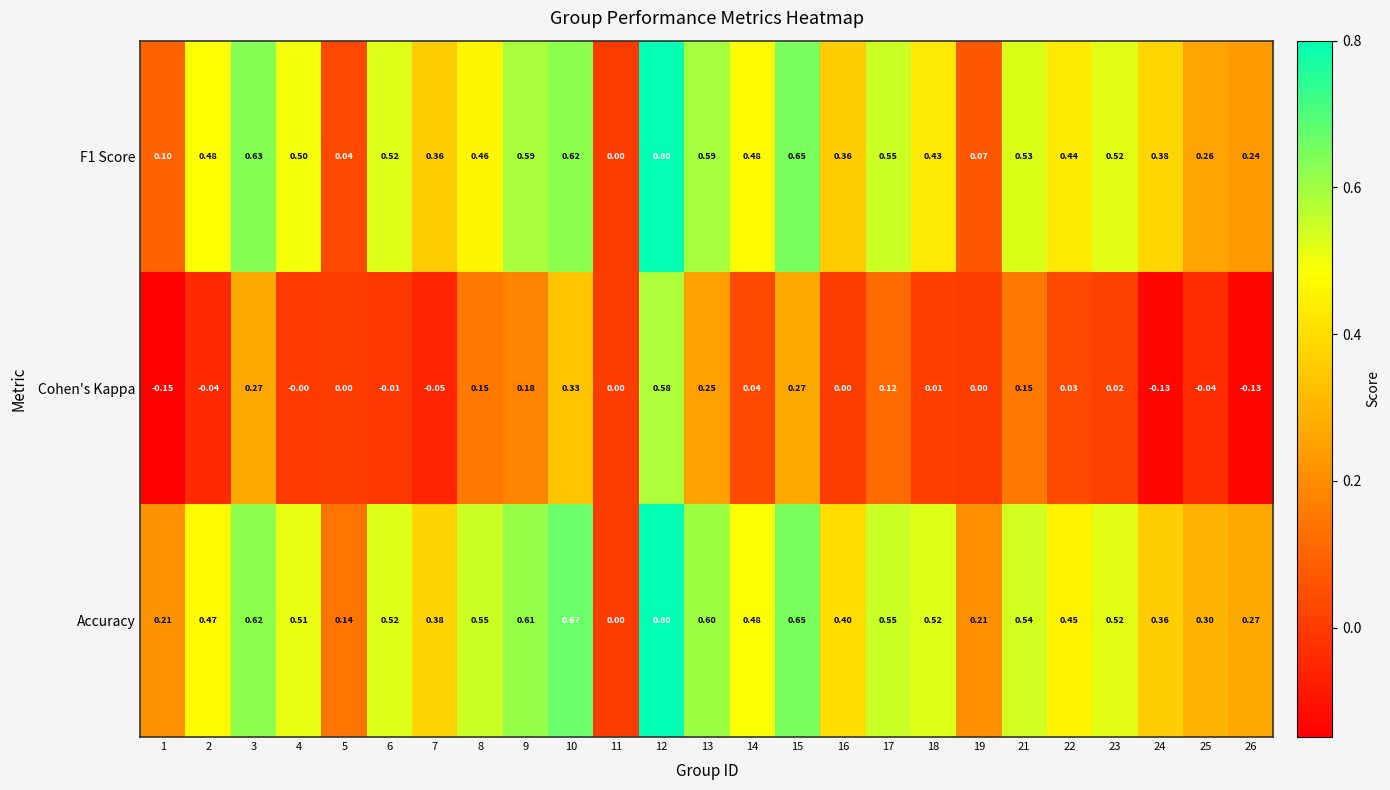

What is the difference between the highest and lowest values at 22?

0.4